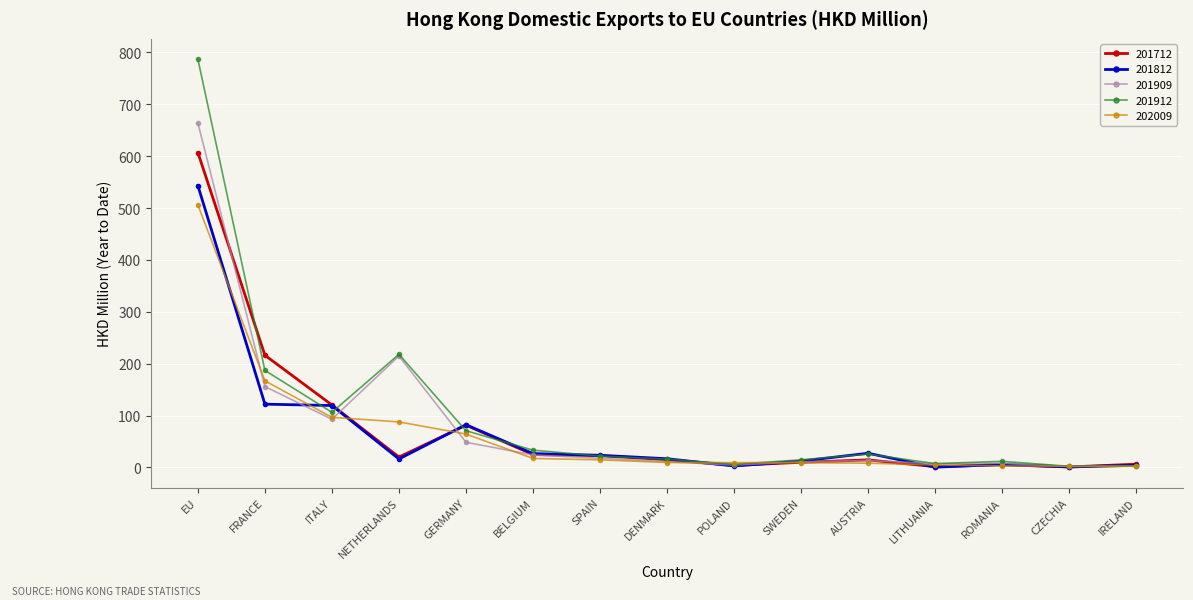

Where is 201712 nearest to the value 303?

FRANCE